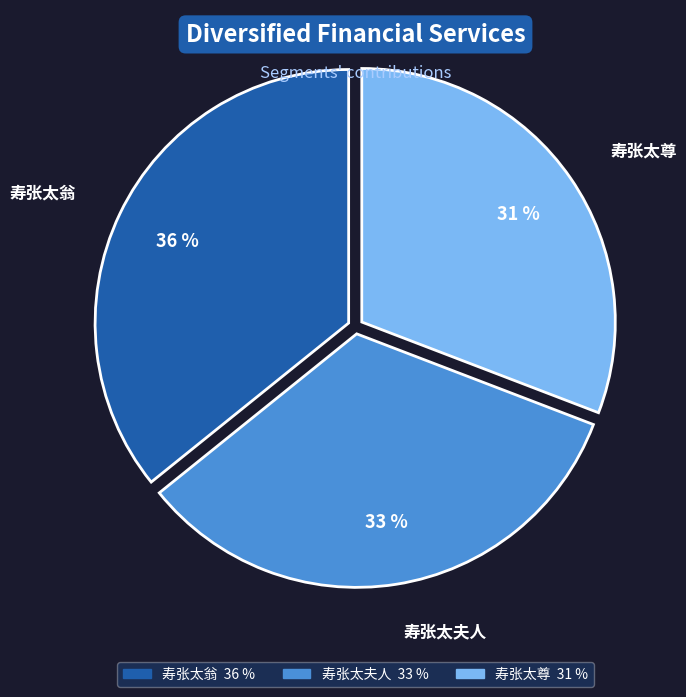

Does any single category account for the majority?

No